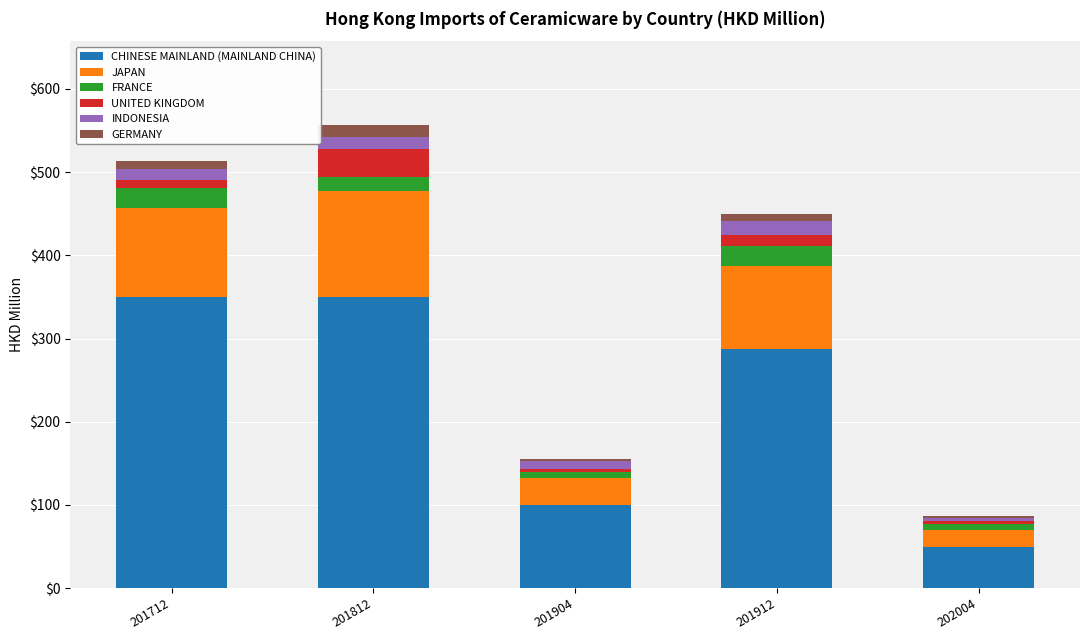

Are the bars grouped side by side (vs. stacked)?

No